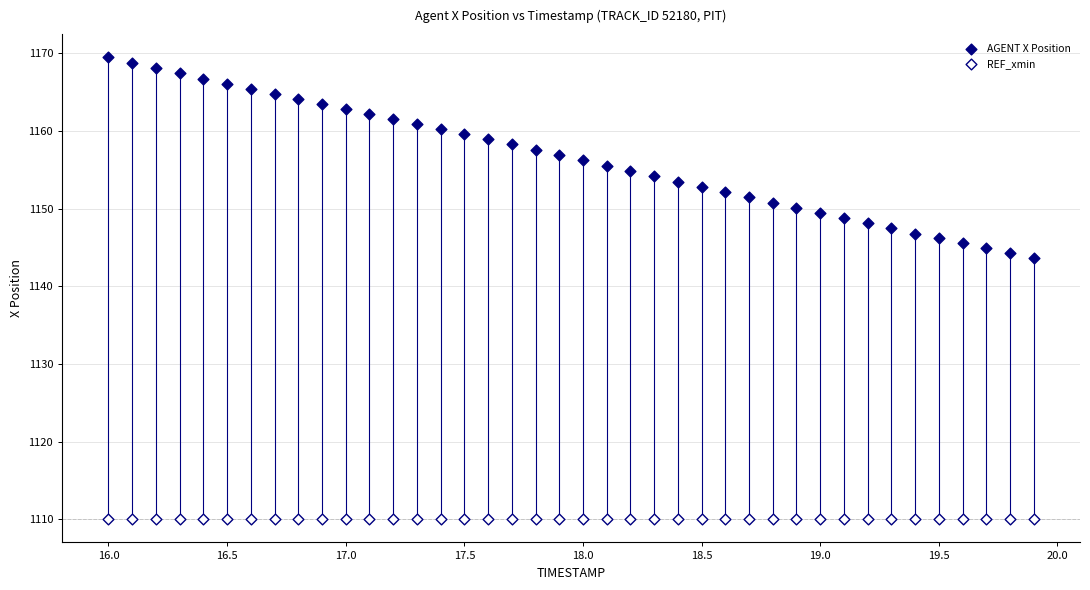

Which series contains the highest Y value?

AGENT X Position